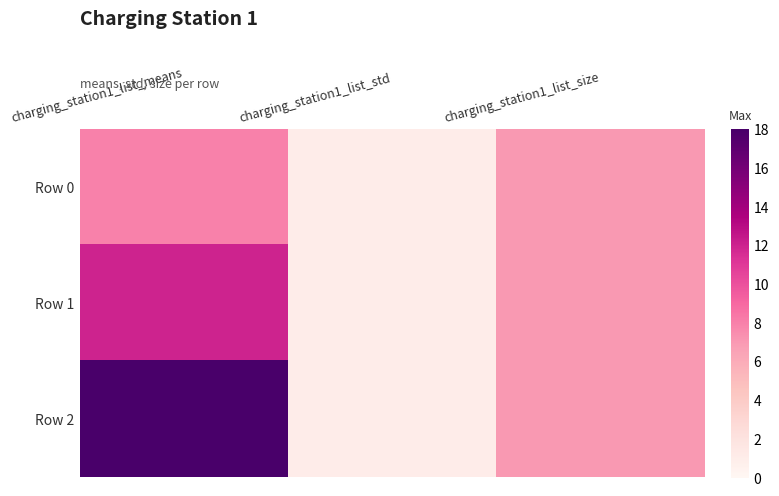

List the series in order of their overall mean, lowest first.

Row 0, Row 1, Row 2